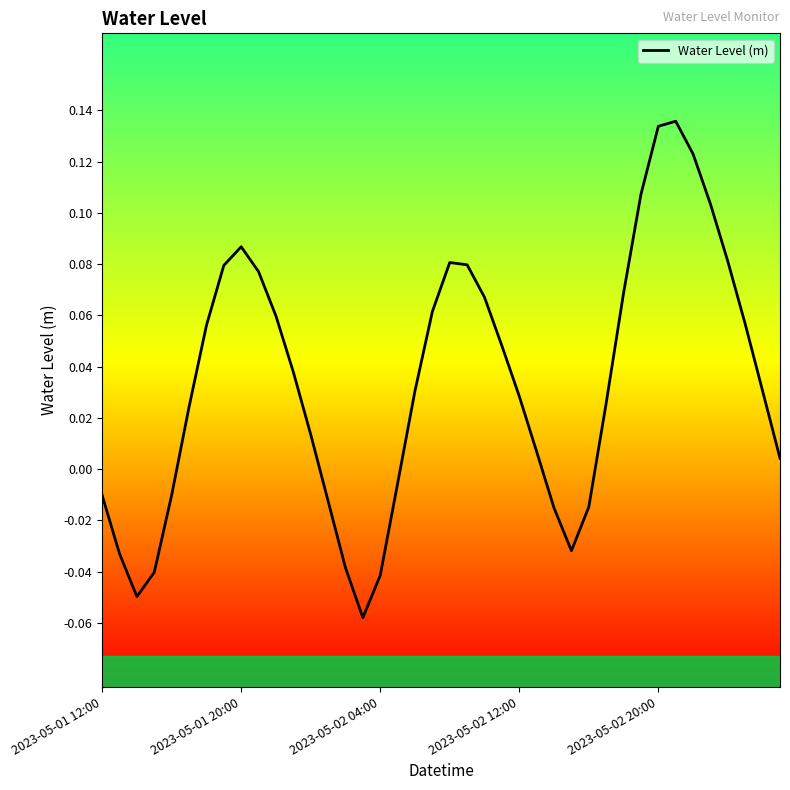

Does the chart have visible grid lines?

No